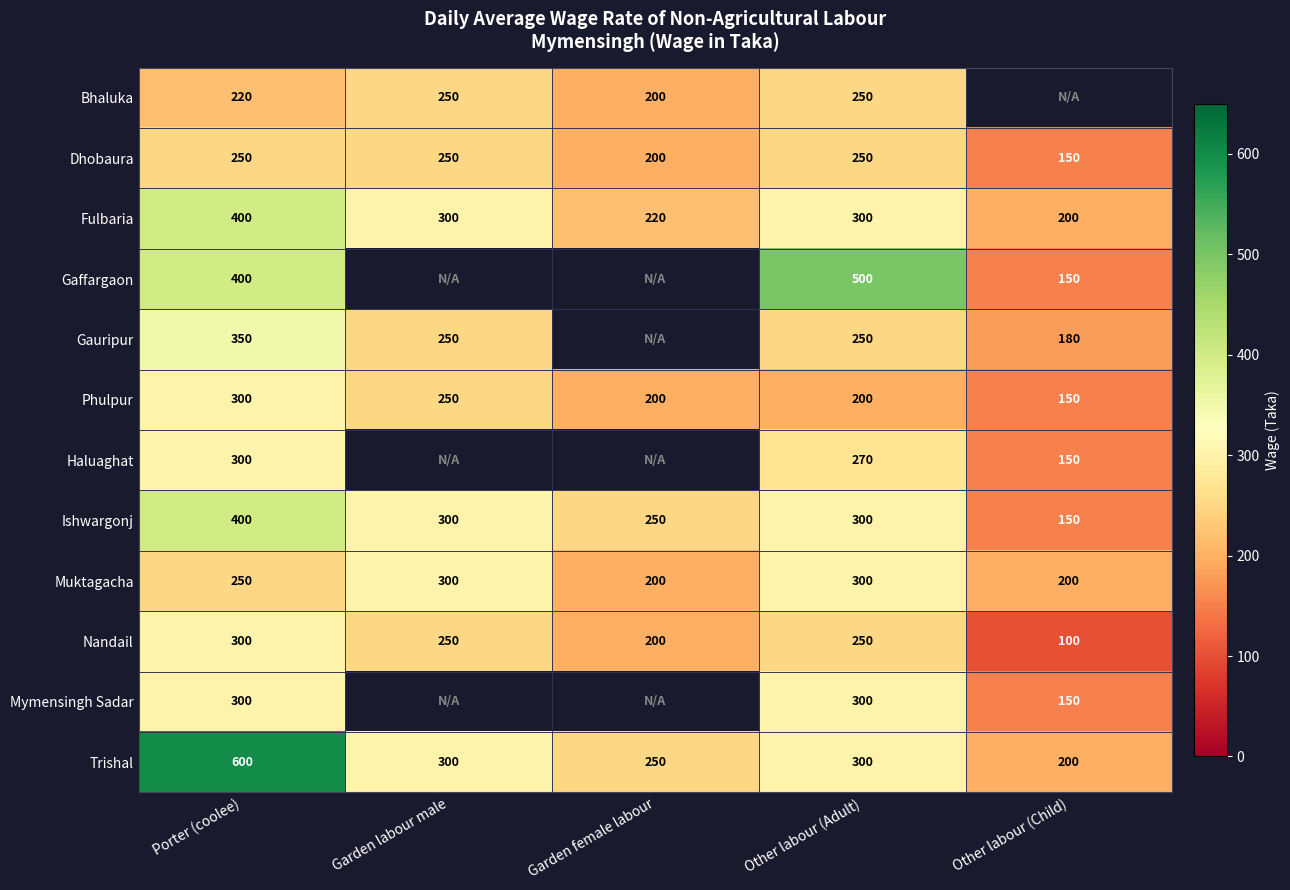

What is the difference between the highest and lowest values at Other labour (Adult)?

300